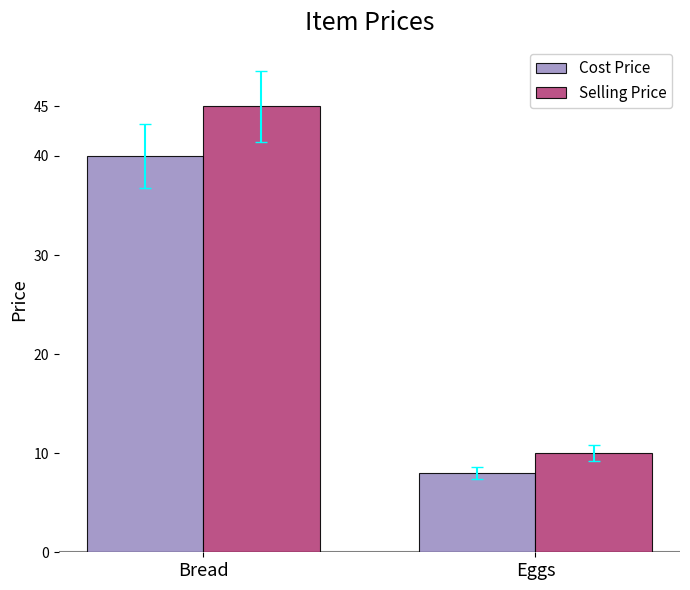

What position from the left is Eggs?

2